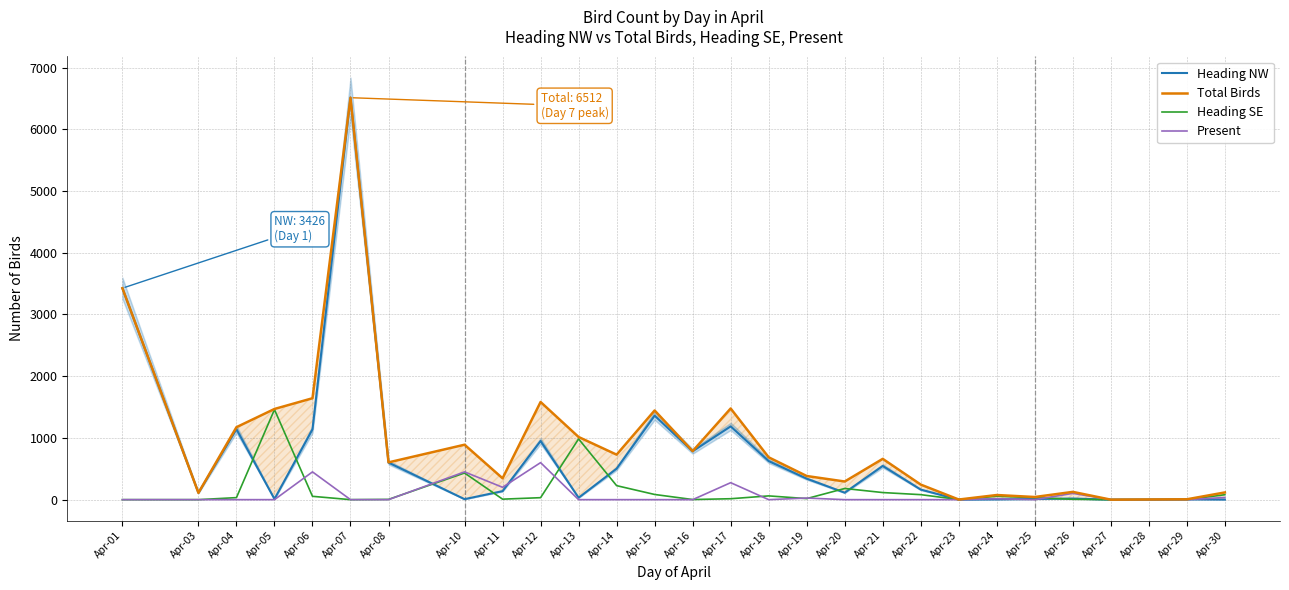

What is the maximum value shown in the chart?

6512